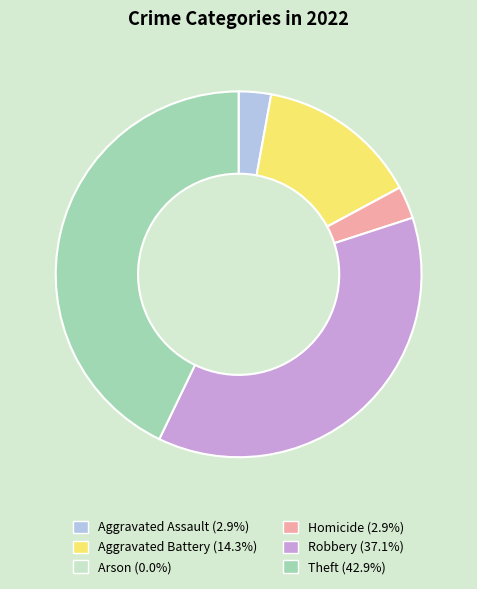

Is the sum of Aggravated Assault and Aggravated Battery greater than half?

No